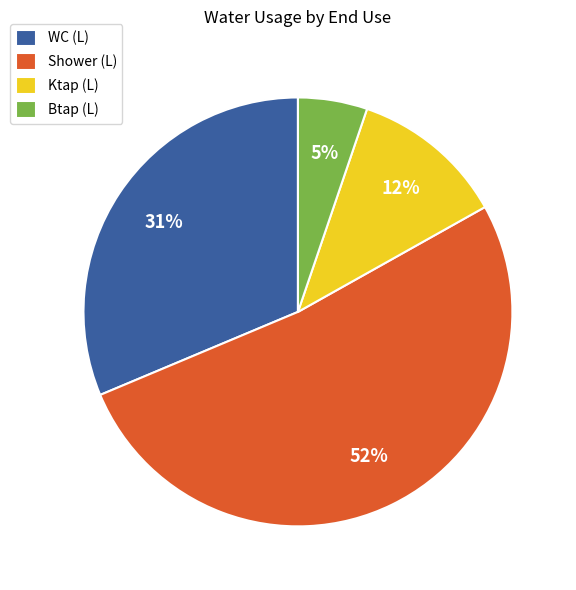

To the nearest percent, what is the average slice percentage?

25%